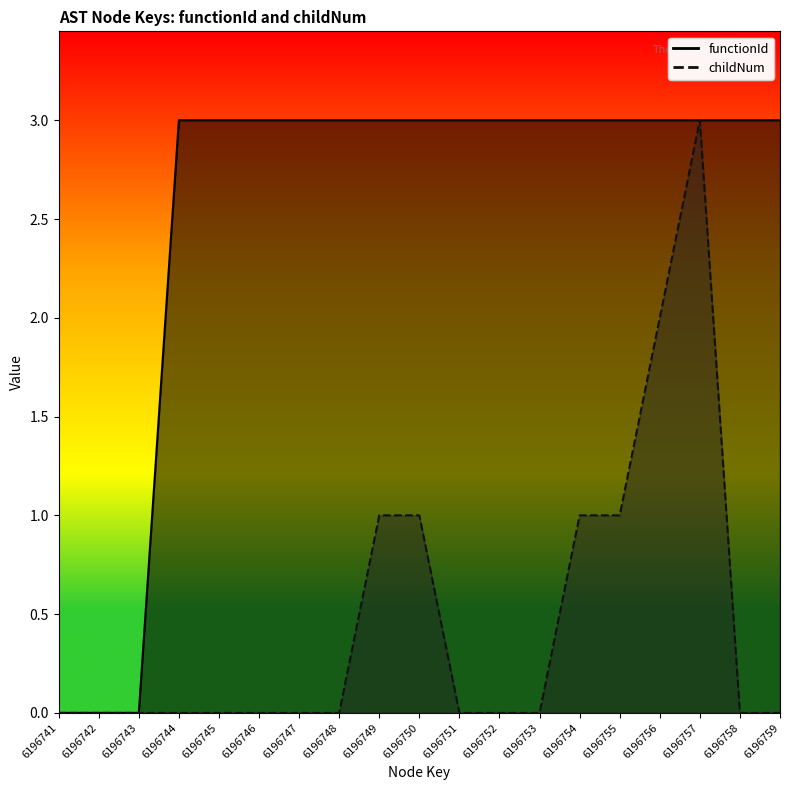

True or false: functionId and childNum intersect in this chart.

False